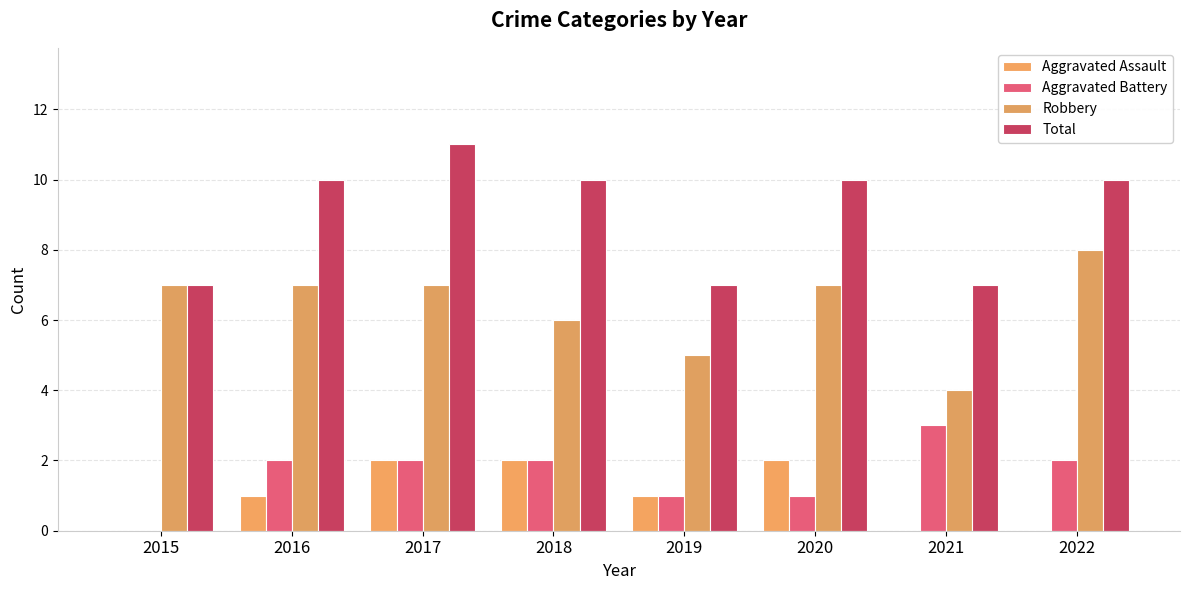

Reading left to right, extract all data points from this chart.

Aggravated Assault: 2015=0	2016=1	2017=2	2018=2	2019=1	2020=2	2021=0	2022=0
Aggravated Battery: 2015=0	2016=2	2017=2	2018=2	2019=1	2020=1	2021=3	2022=2
Robbery: 2015=7	2016=7	2017=7	2018=6	2019=5	2020=7	2021=4	2022=8
Total: 2015=7	2016=10	2017=11	2018=10	2019=7	2020=10	2021=7	2022=10